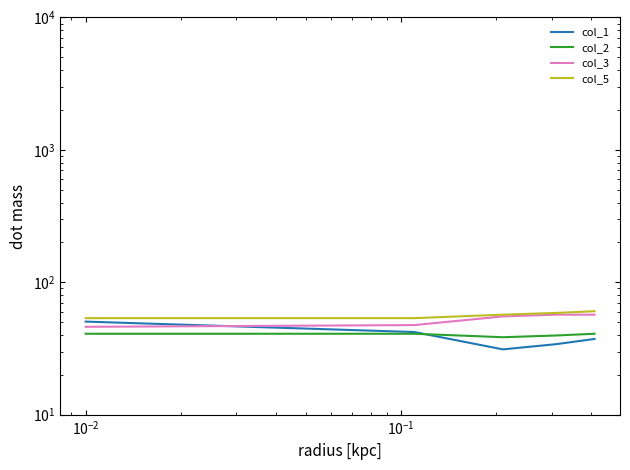

What is the sum of all col_2 values?

200.7